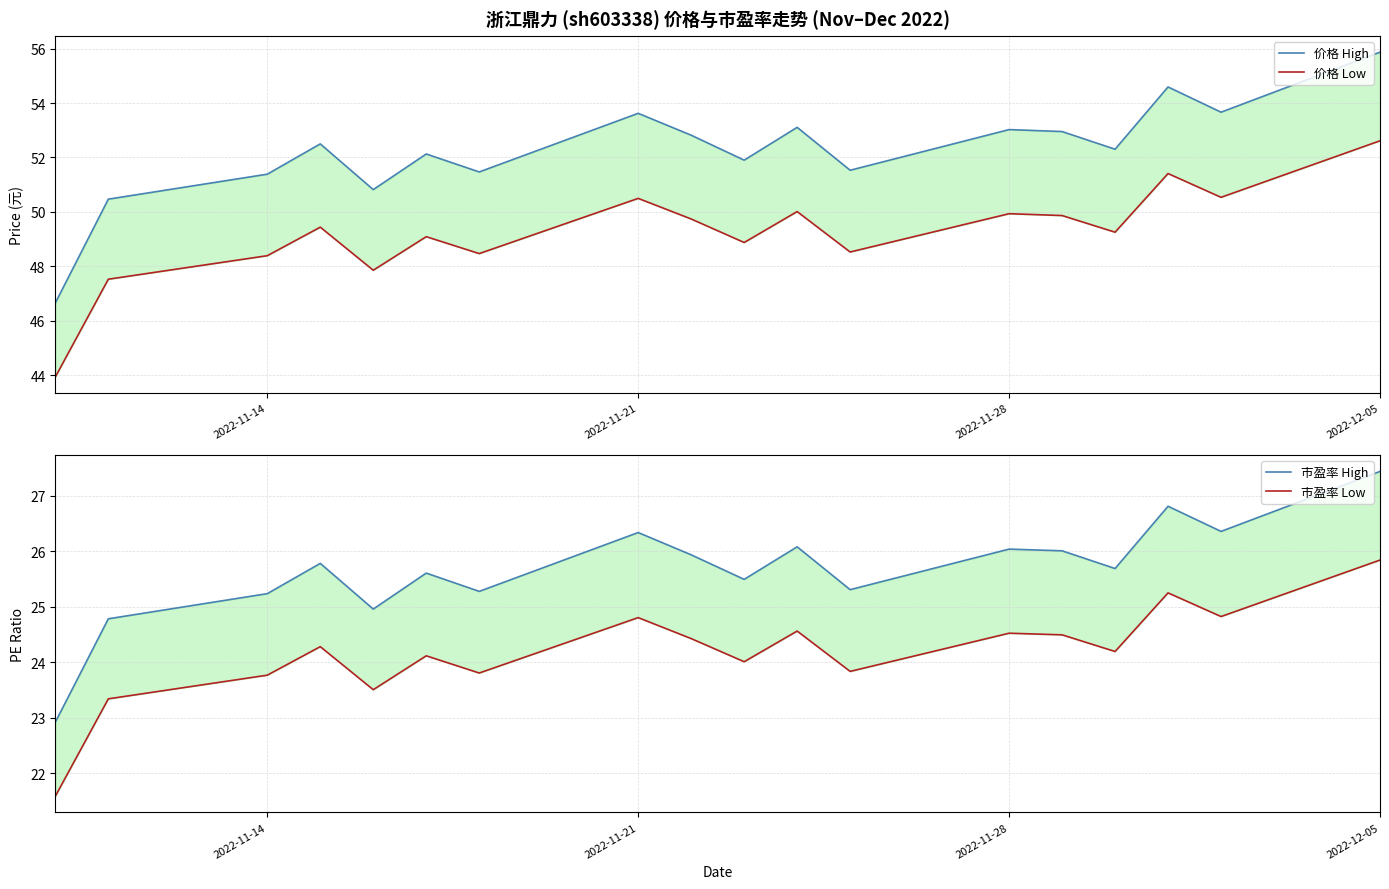

Between 2022-11-21 and 5, which series saw the biggest shift?

价格 High